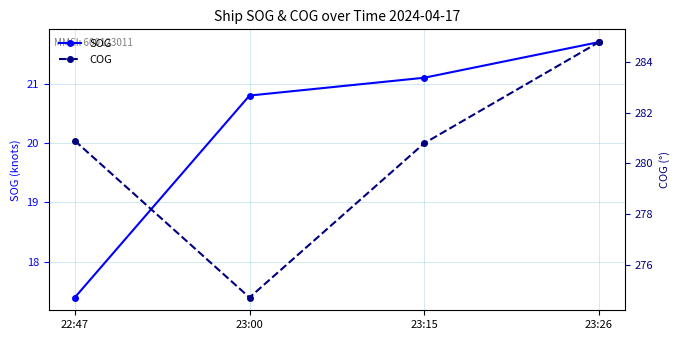

Rank the series by their maximum value, from highest to lowest.

COG, SOG